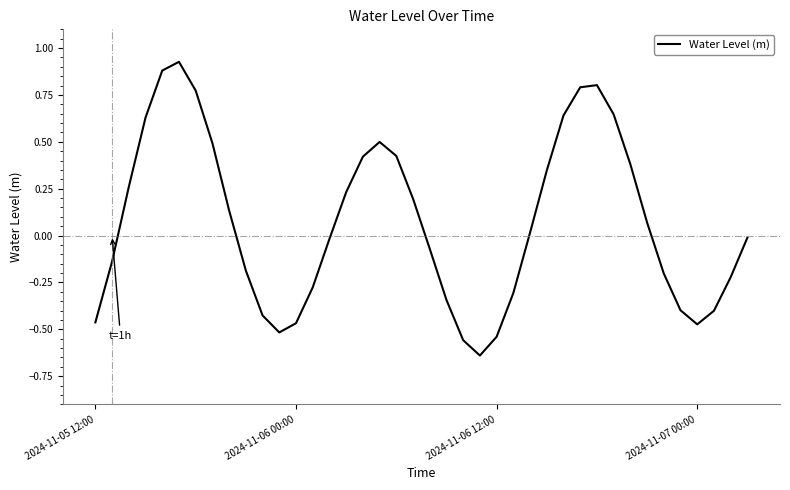

How many distinct data groups are displayed?

1